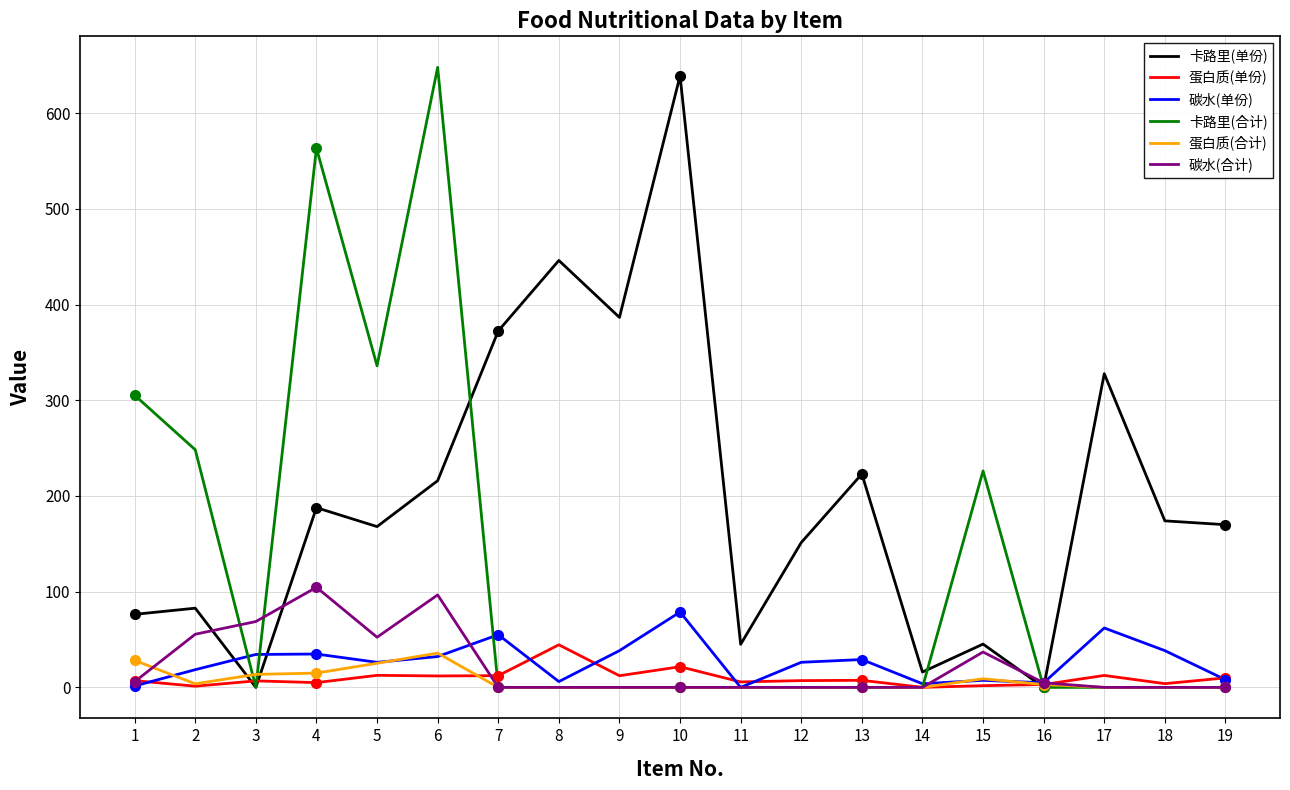

At which category is the sum across all series the highest?

6